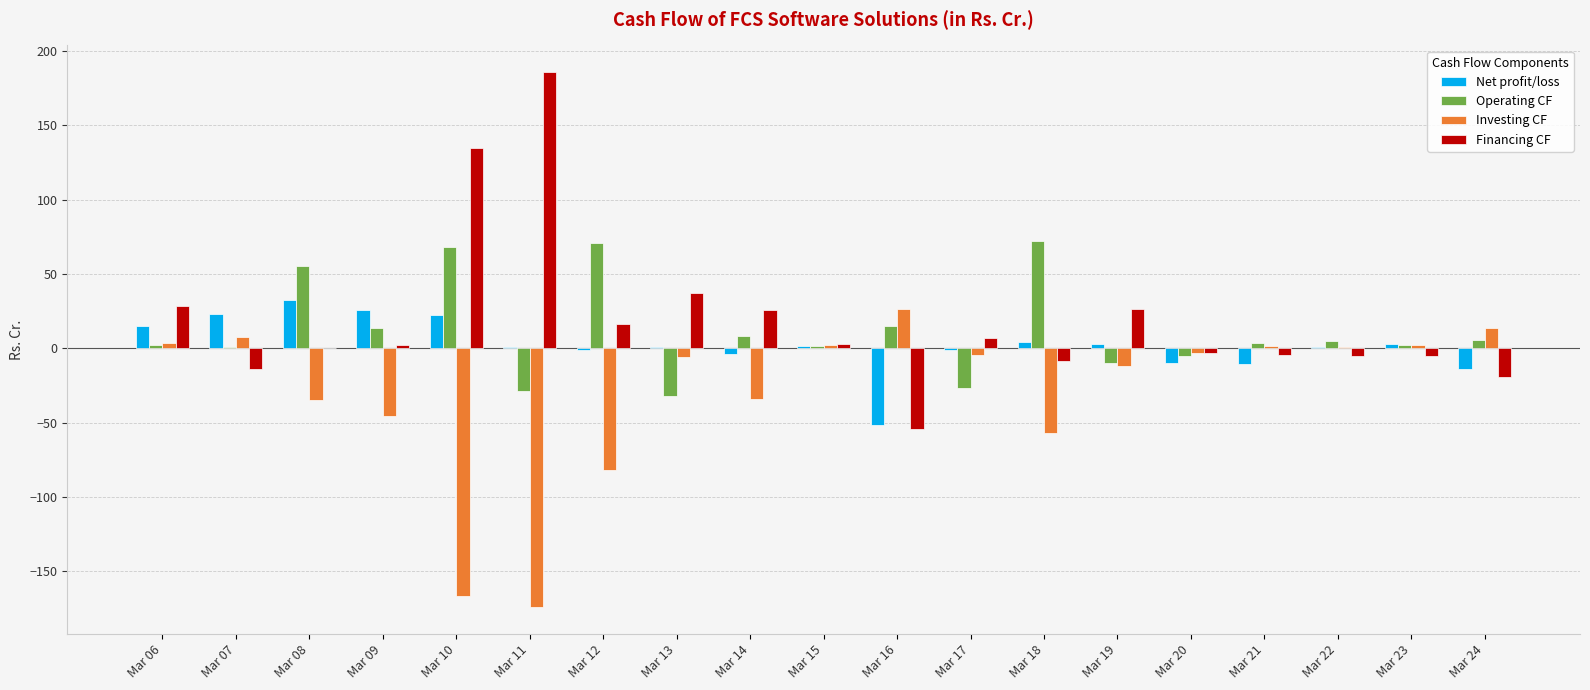

Which label corresponds to the largest value in the chart?

Mar 11